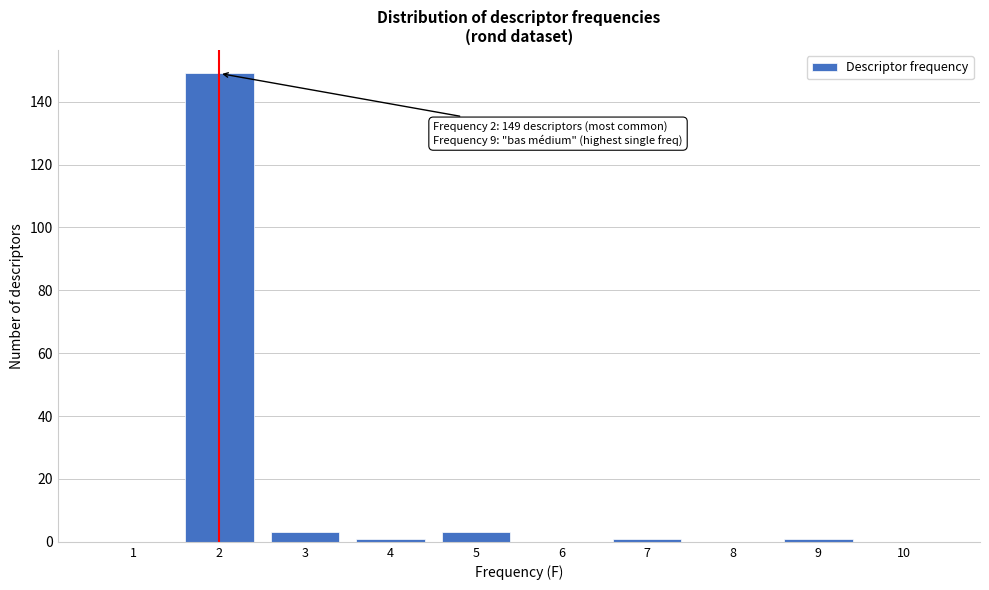

Over which range of the x-axis is the bar tallest?

1.5 to 2.5